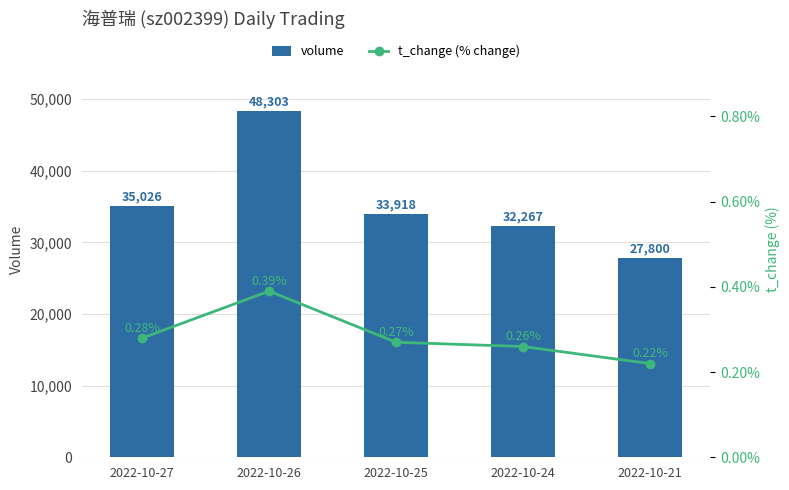

At how many categories does at least one series exceed 18995?

5